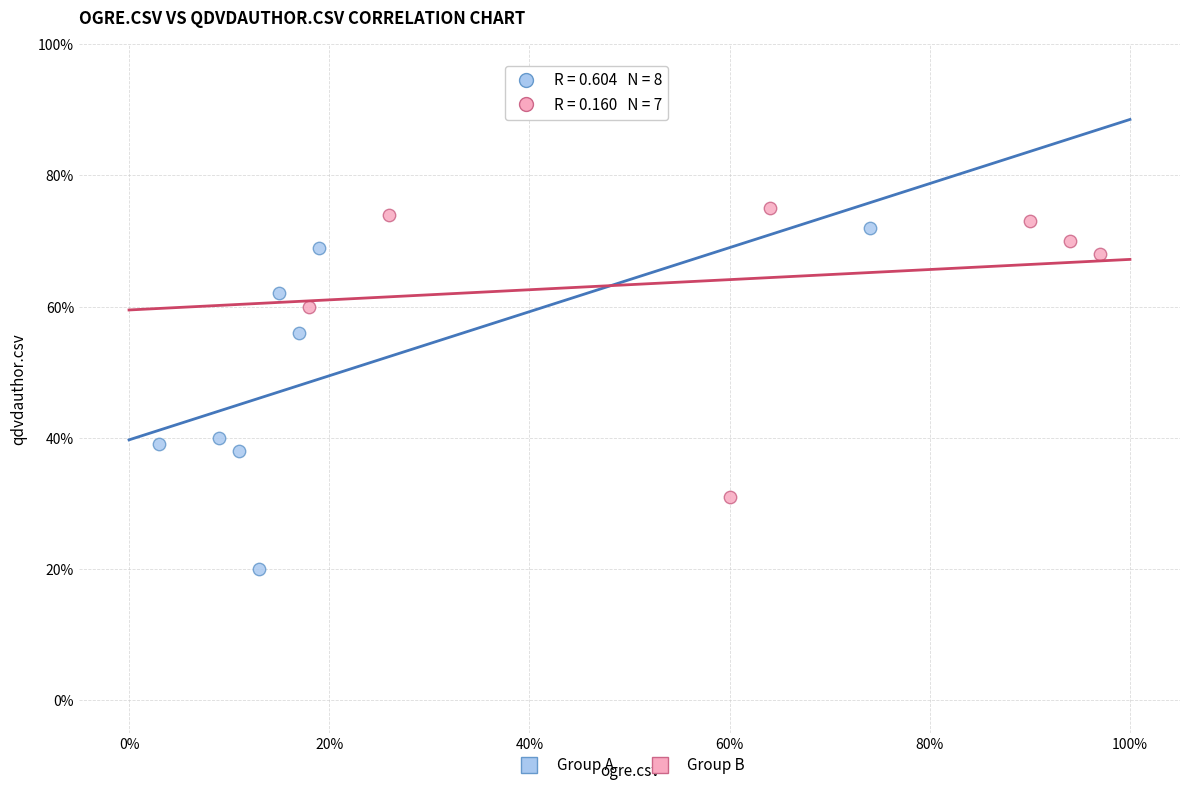

Which series has the widest spread of Y values?

Group A